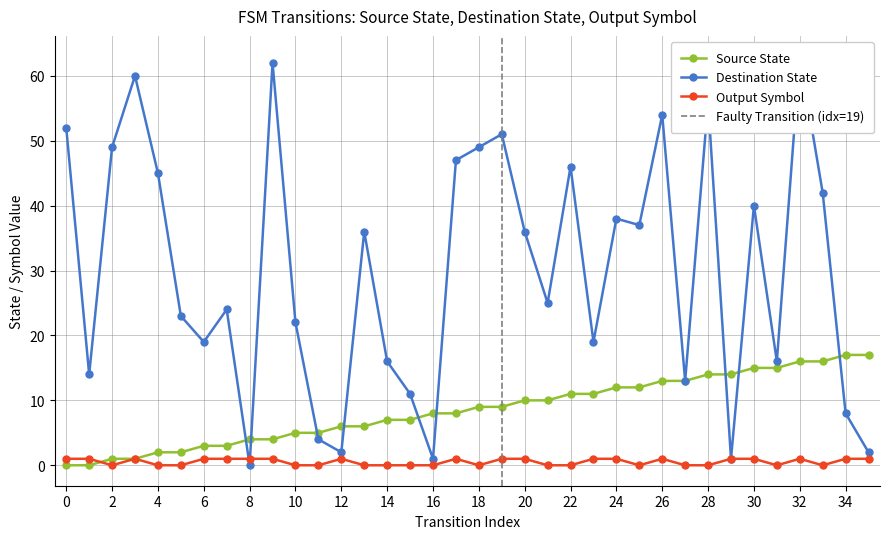

At how many categories does at least one series exceed 53?

5